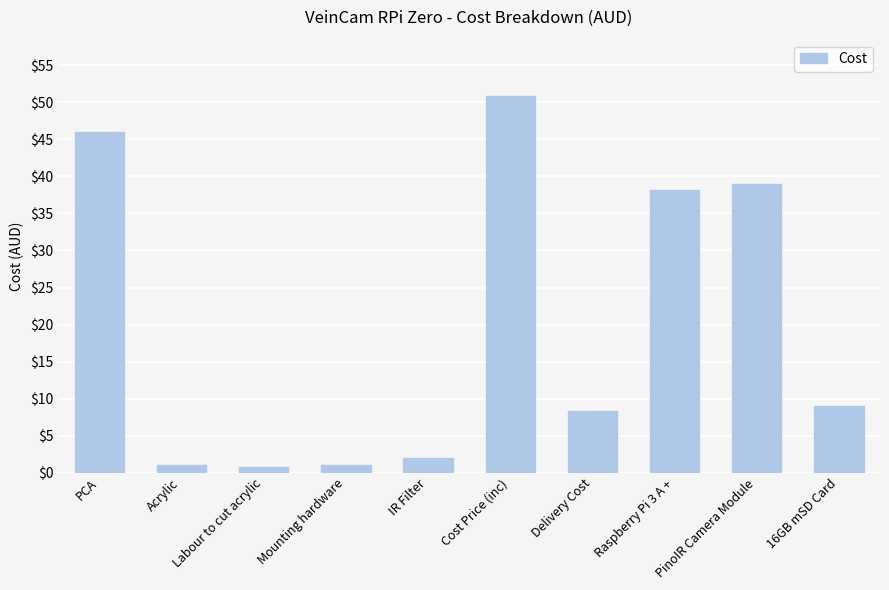

What is the change in value from Cost Price (inc) to 16GB mSD Card?

-41.8